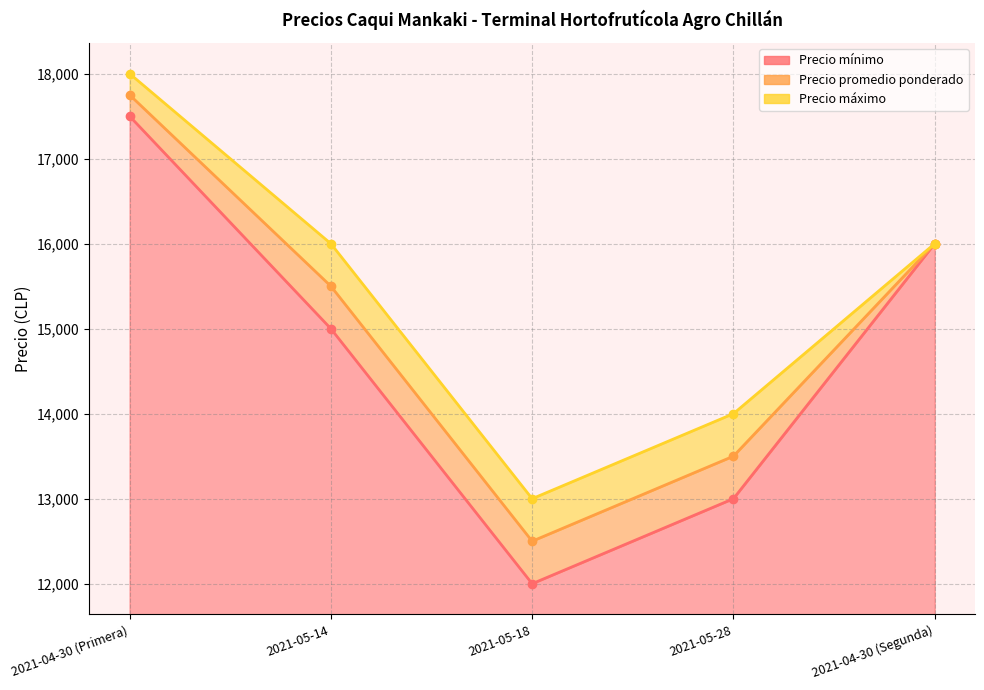

Which series has the largest range (max minus min)?

Precio mínimo